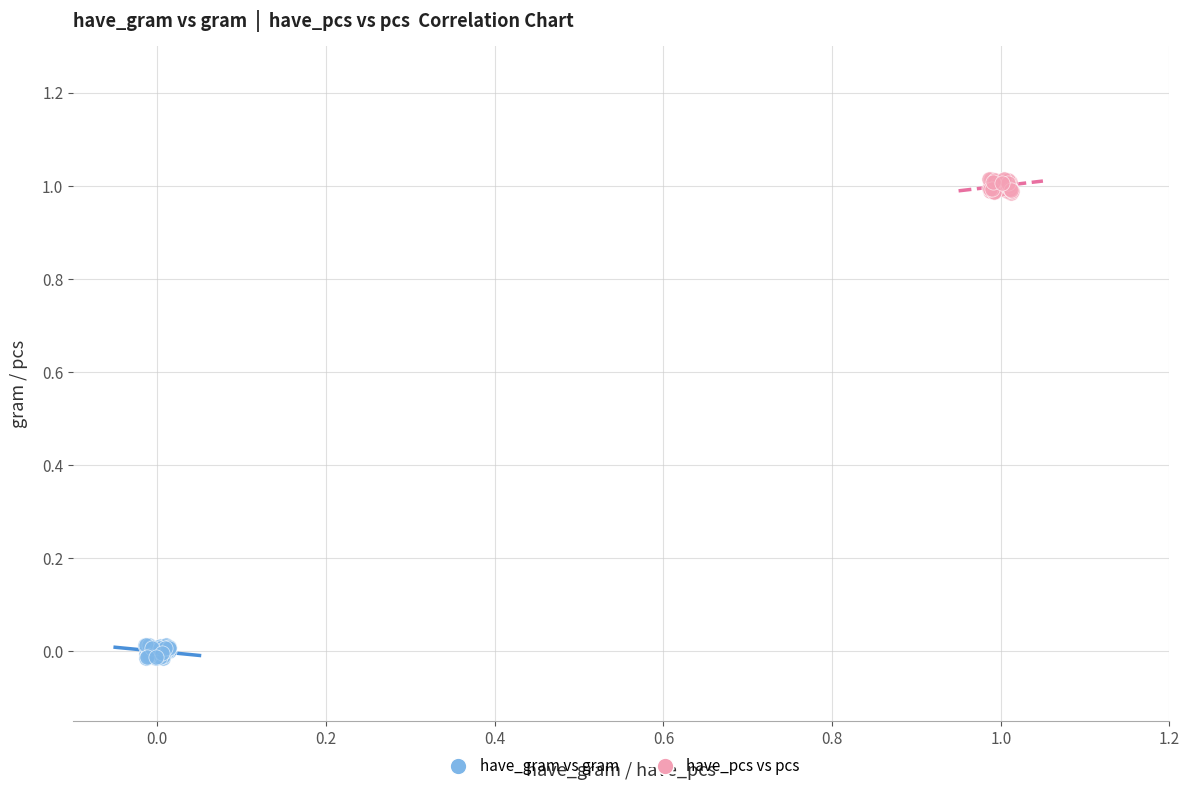

Which series contains the highest Y value?

have_pcs vs pcs